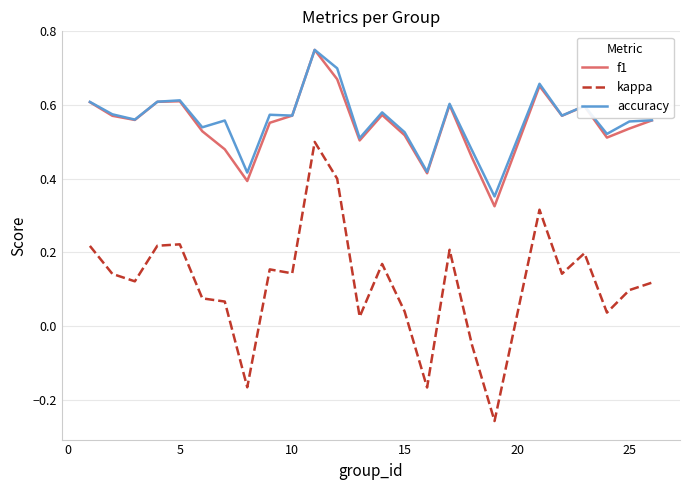

Is this an area chart (filled region under the line)?

No